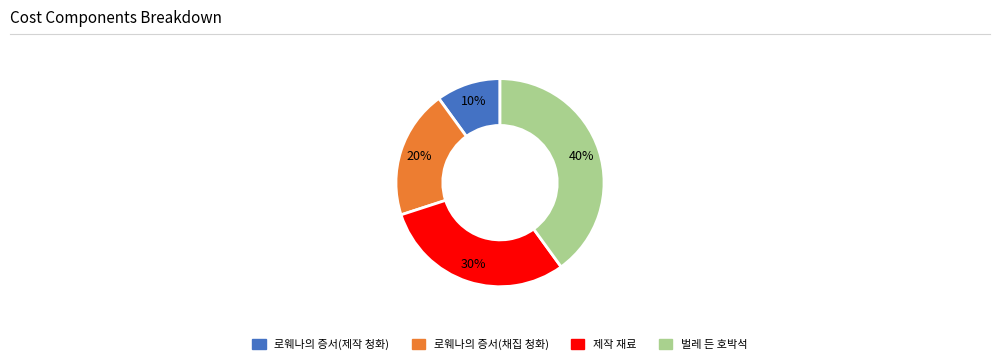

To the nearest percent, what is the difference between the largest and smallest slice percentages?

30%